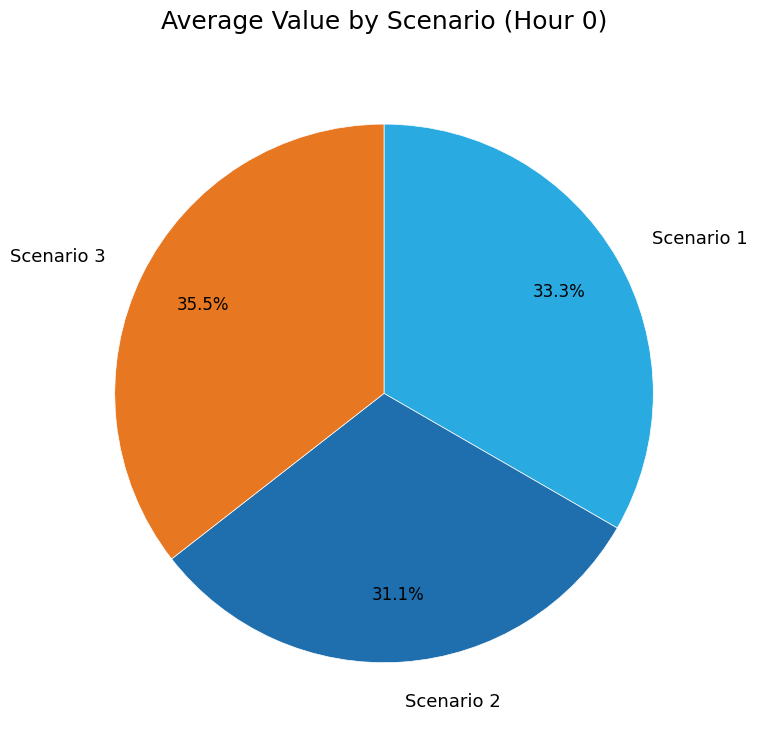

To the nearest percent, what portion does Scenario 2 represent?

31%